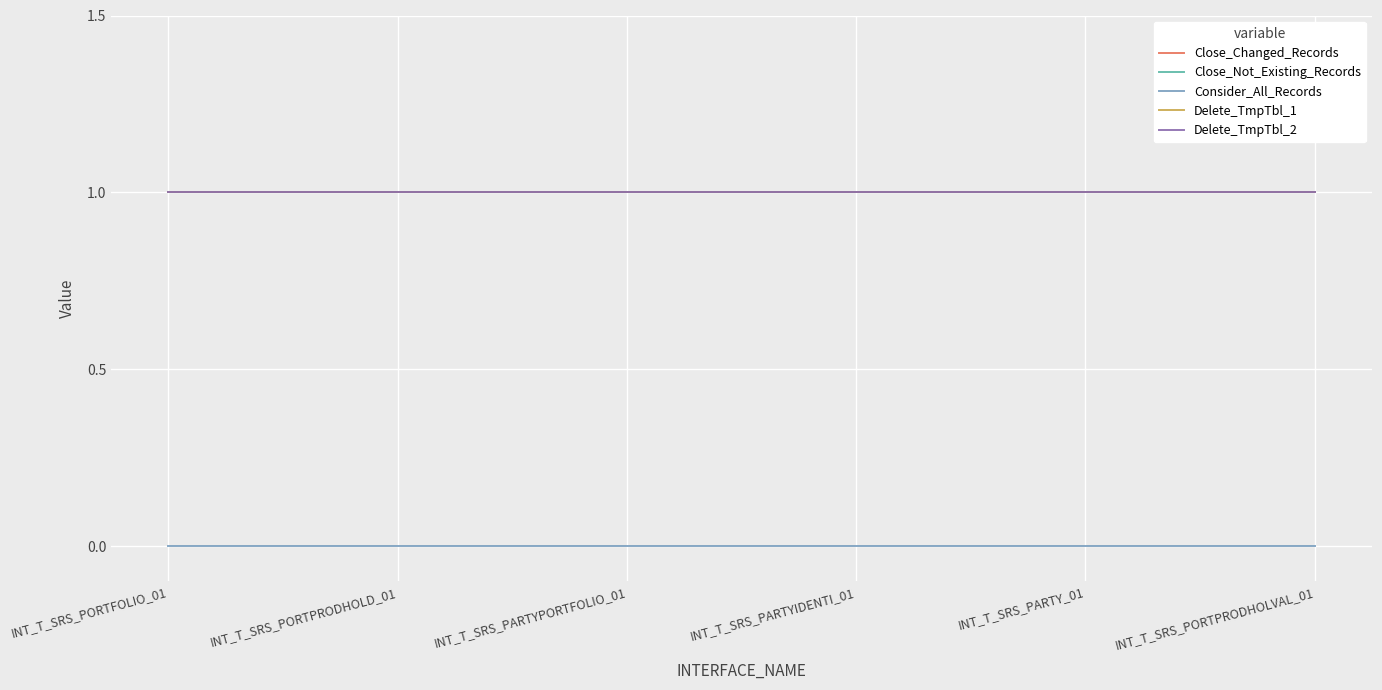

Is this an area chart (filled region under the line)?

No